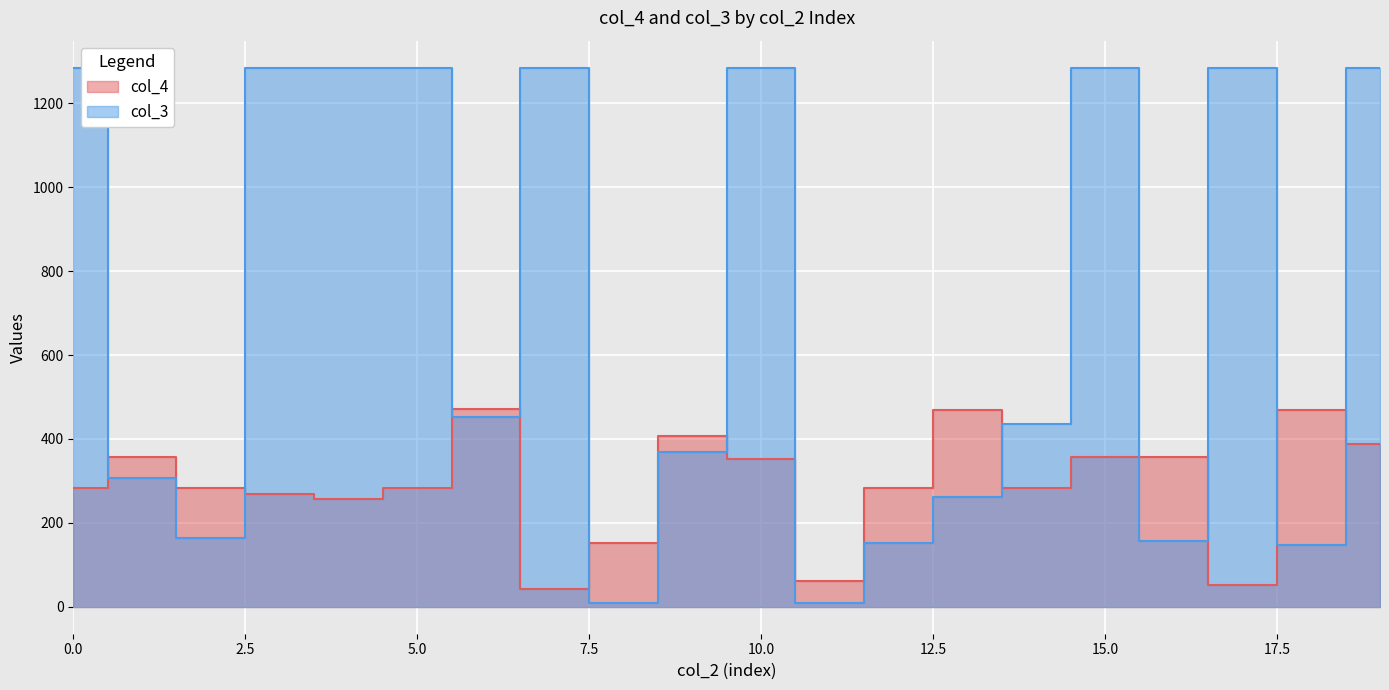

Which series has the widest spread of values?

col_3